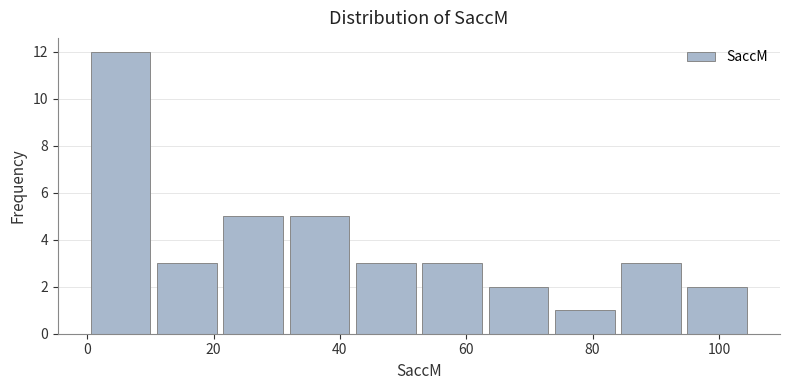

Over which range of the x-axis is the bar tallest?

0.0 to 10.5